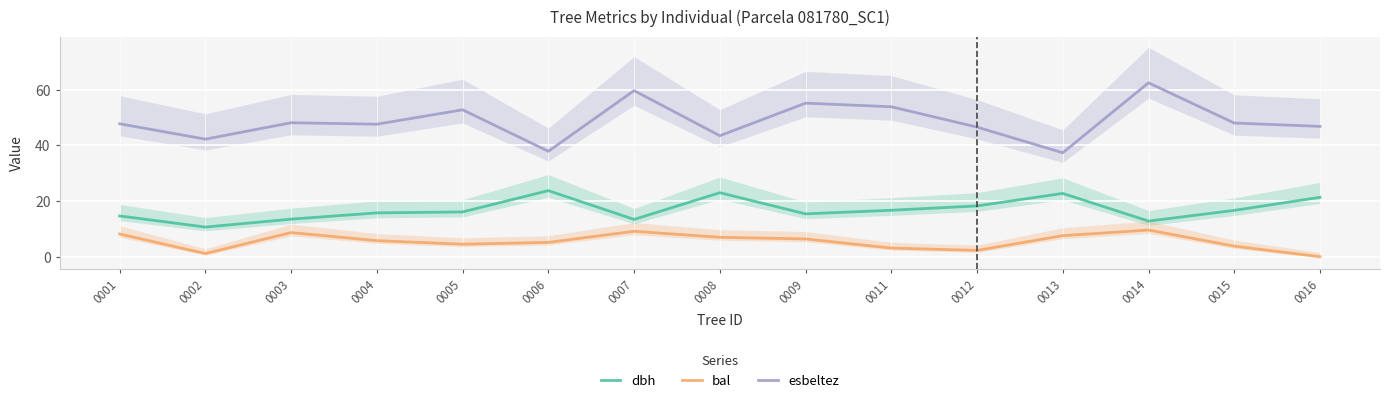

Reading right to left, extract all data points from this chart.

dbh: 21.4	16.6	12.8	22.8	18.2	16.7	15.4	23.0	13.4	23.8	16.1	15.8	13.5	10.7	14.7
bal: 0.0	3.8	9.6	7.6	2.3	3.1	6.4	7.0	9.1	5.1	4.5	5.8	8.7	1.1	8.2
esbeltez: 46.8	48.0	62.5	37.4	46.6	53.9	55.2	43.5	59.7	37.9	52.8	47.6	48.1	42.2	47.8